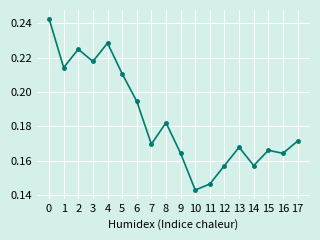

At which label is the value closest to 0?

10